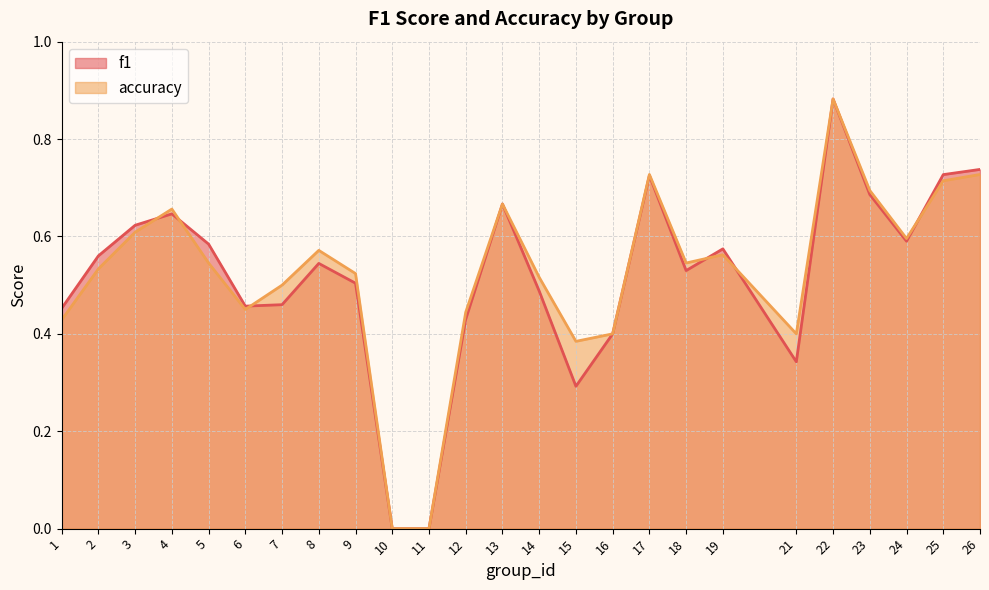

Reading left to right, what are all the values shown in this chart?

f1: 0.5	0.6	0.6	0.6	0.6	0.5	0.5	0.5	0.5	0.0	0.0	0.4	0.7	0.5	0.3	0.4	0.7	0.5	0.6	0.3	0.9	0.7	0.6	0.7	0.7
accuracy: 0.4	0.5	0.6	0.7	0.5	0.5	0.5	0.6	0.5	0.0	0.0	0.4	0.7	0.5	0.4	0.4	0.7	0.5	0.6	0.4	0.9	0.7	0.6	0.7	0.7